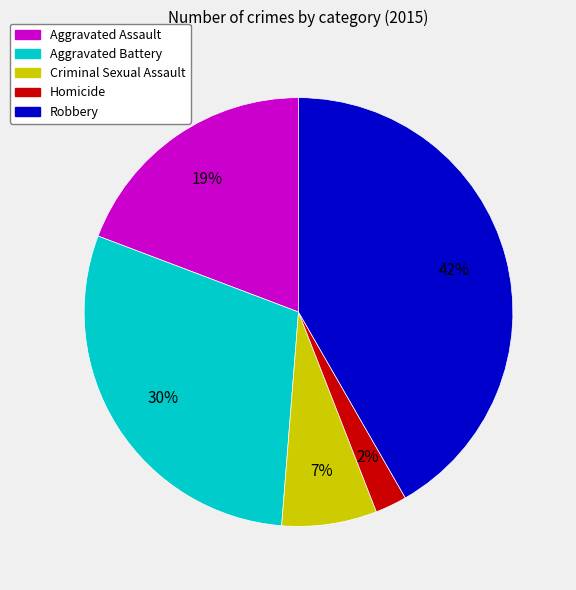

Is the sum of Homicide and Robbery greater than half?

No